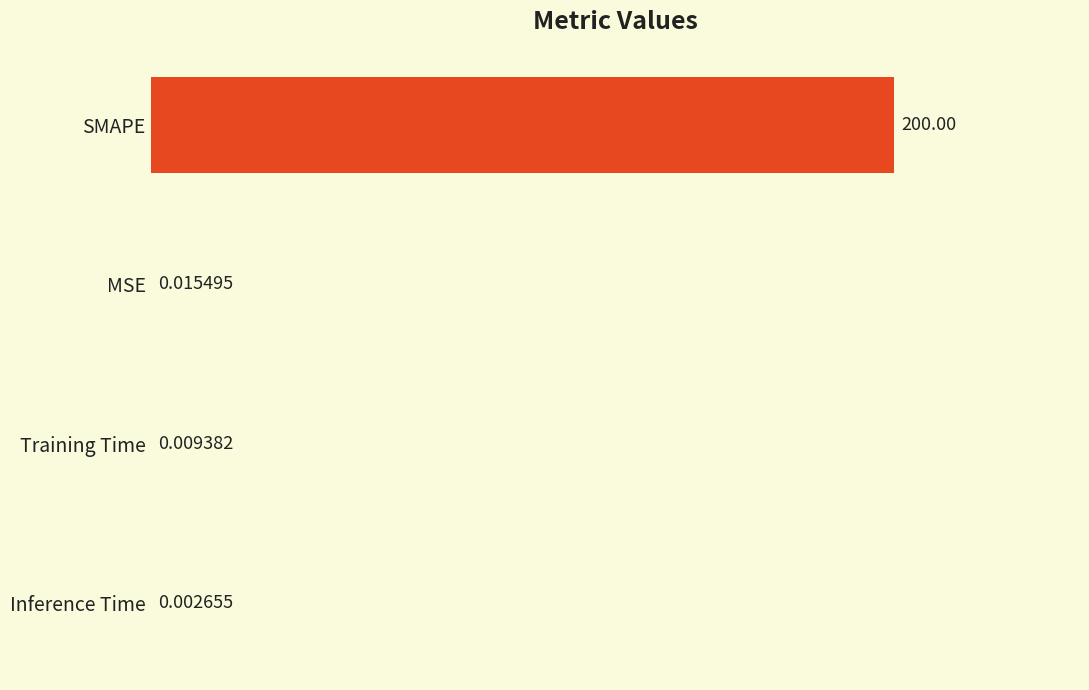

At which category does the chart reach its peak across all series?

SMAPE